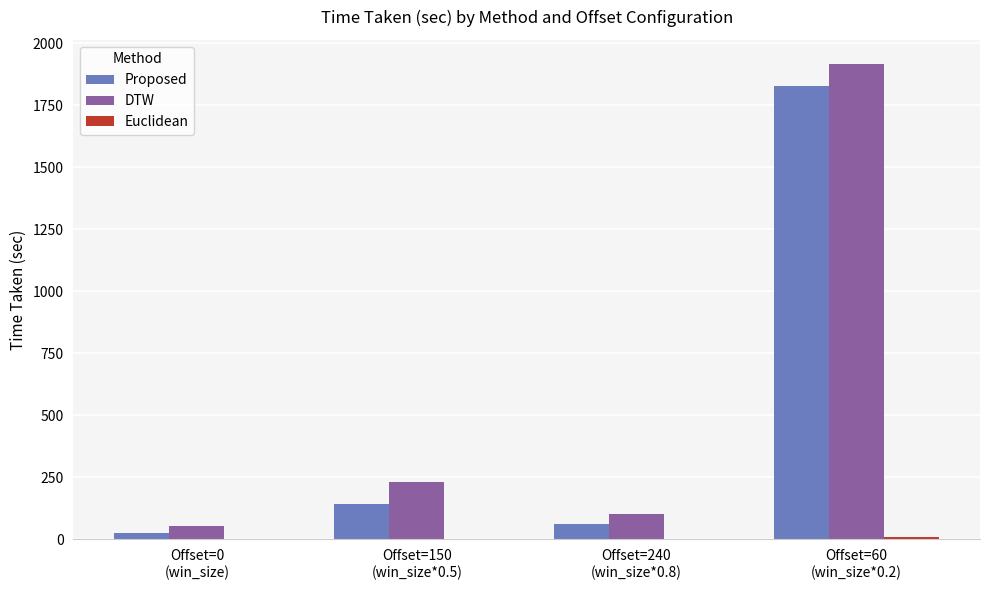

Between Offset=240
(win_size*0.8) and Offset=60
(win_size*0.2), which series saw the biggest shift?

DTW